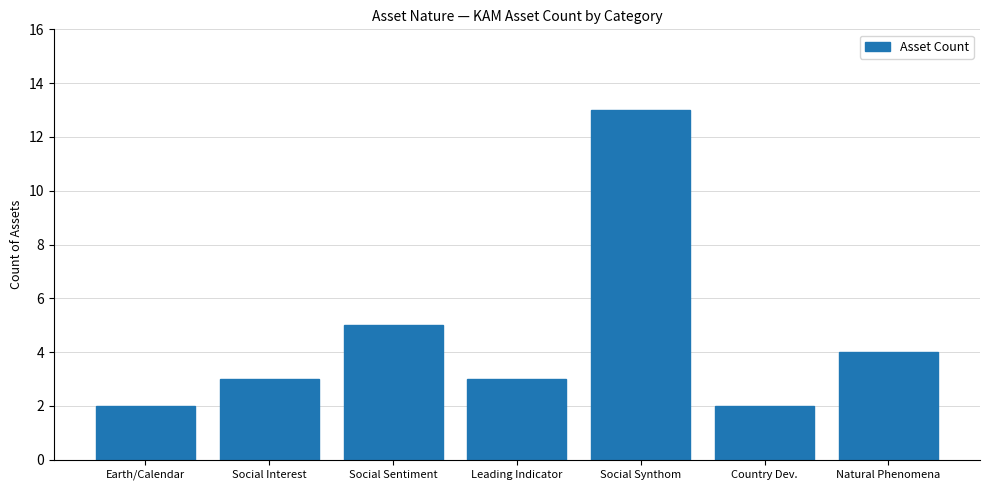

Read the value at Social Interest.

3